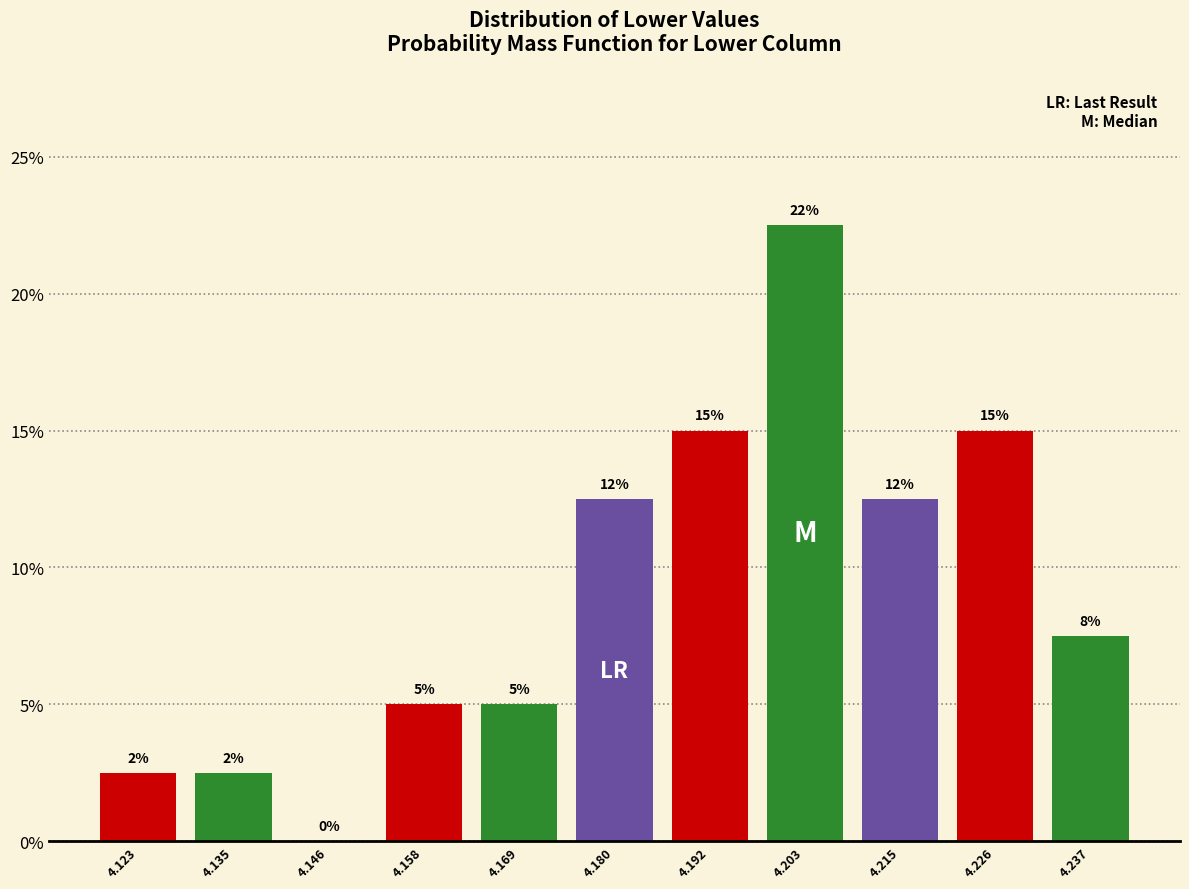

Are the bars horizontal?

No